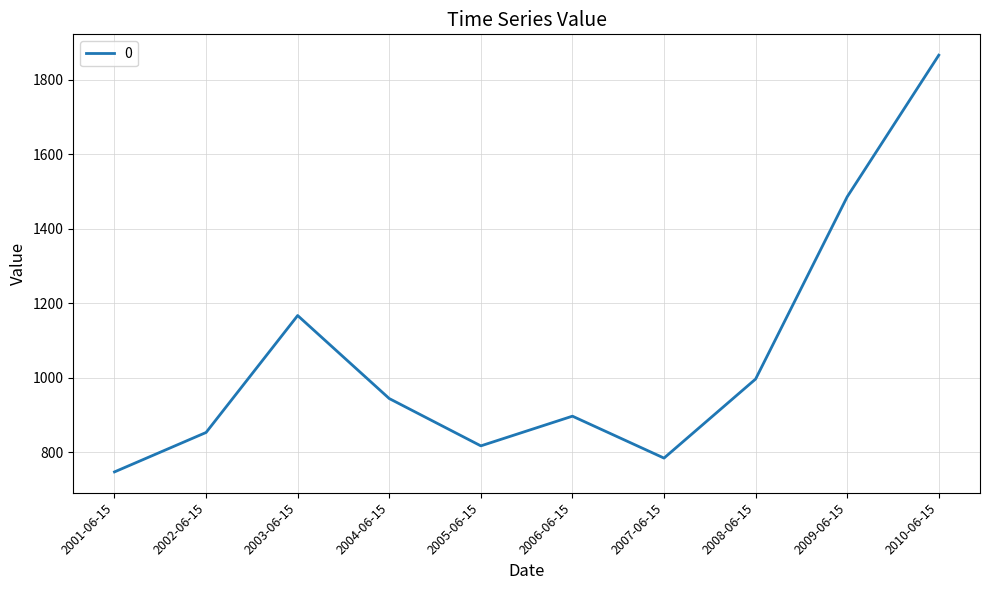

How many lines are shown in the chart?

1